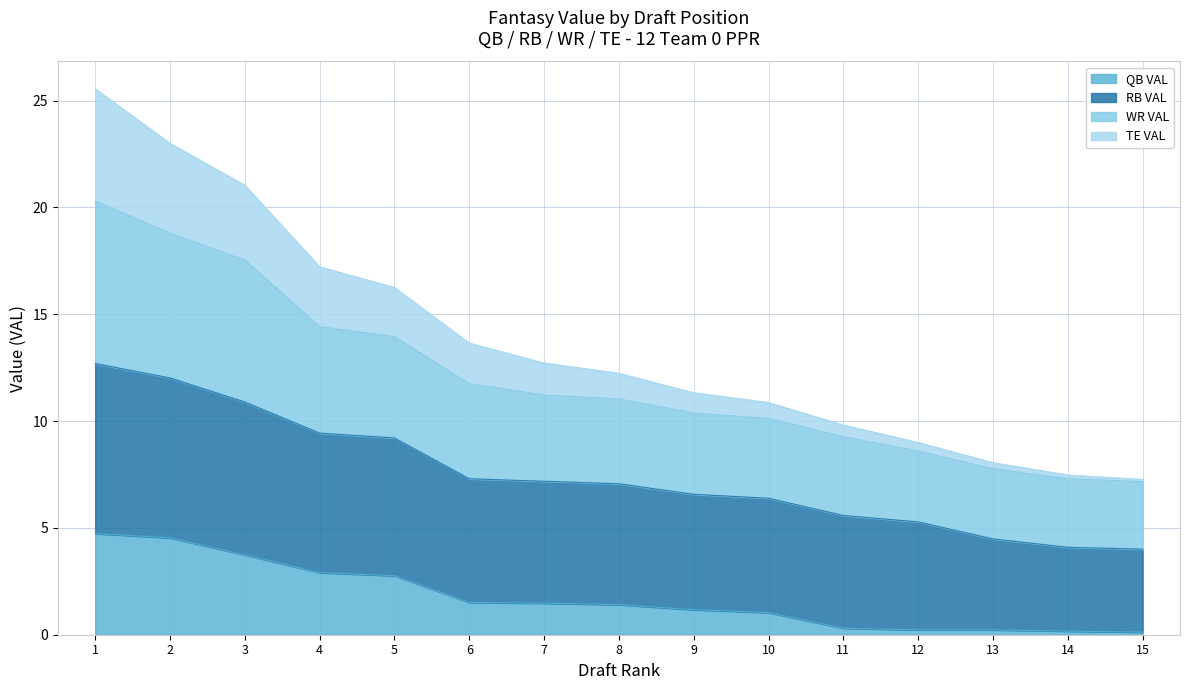

True or false: RB VAL has a value of 12.7 at 1.

True